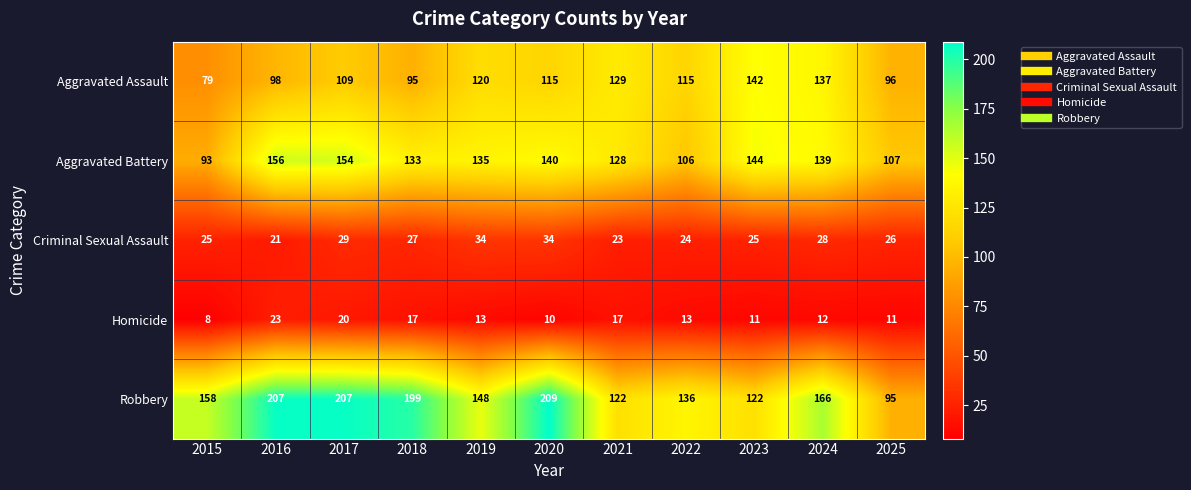

At how many categories does at least one series exceed 131?

9